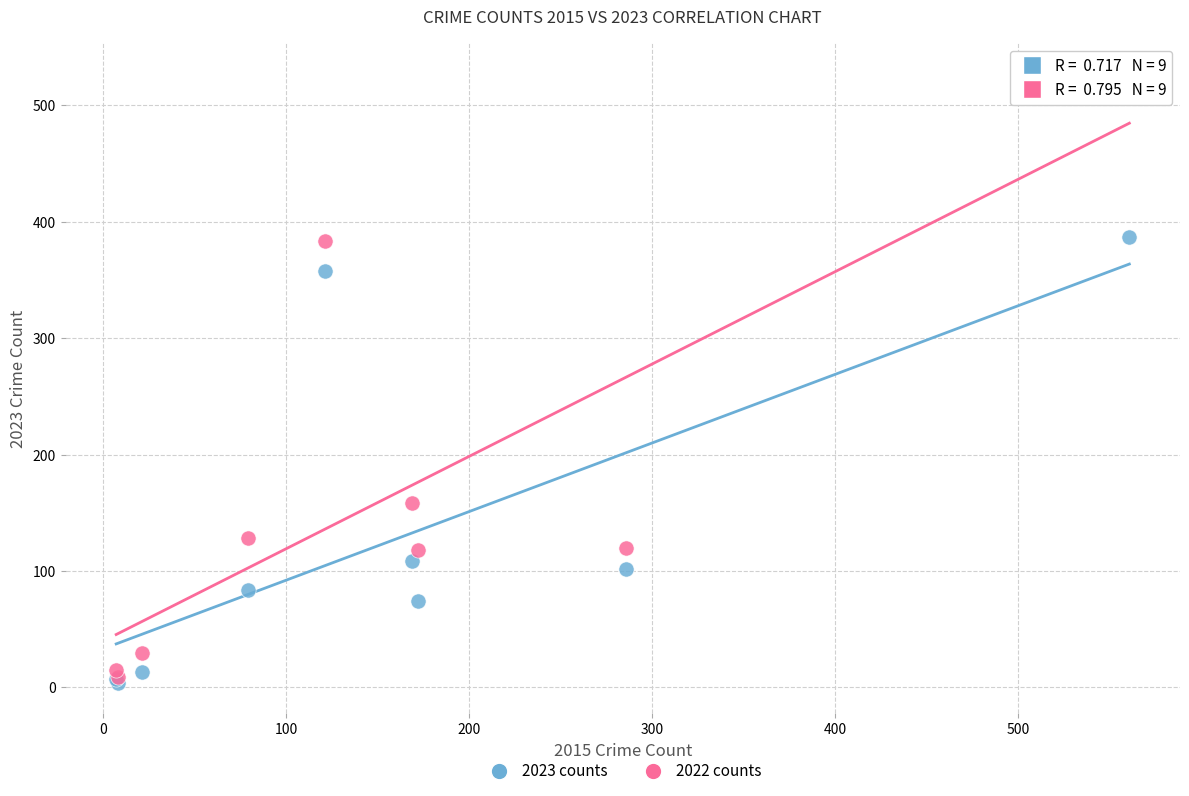

What are all the series names shown in the legend?

2023 counts, 2022 counts